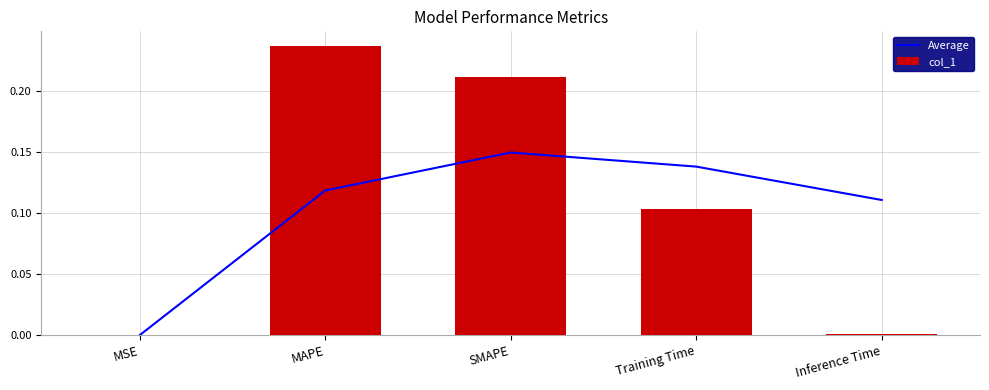

The Average series shows 0.0 at MSE. True or false?

True